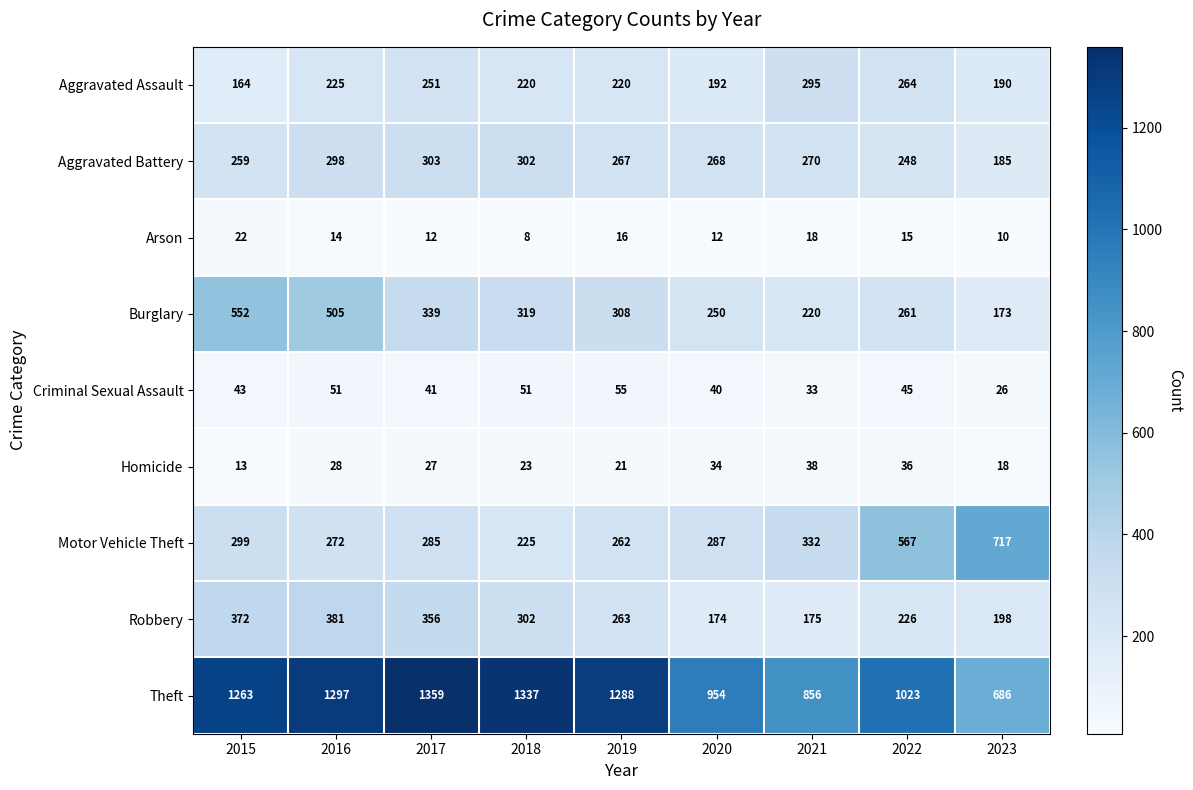

Is the value of Homicide at 2018 greater than the value of Motor Vehicle Theft at 2023?

No